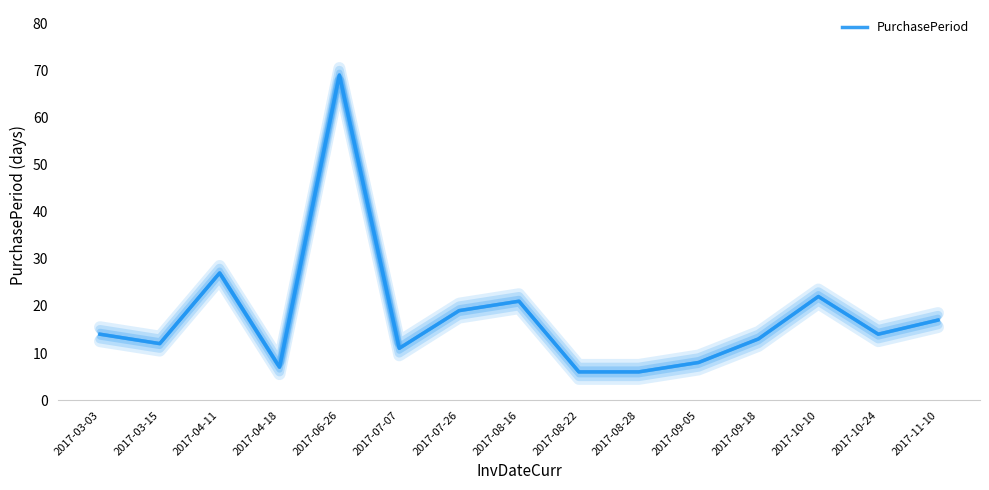

What is the difference between the second highest and second lowest values?

21